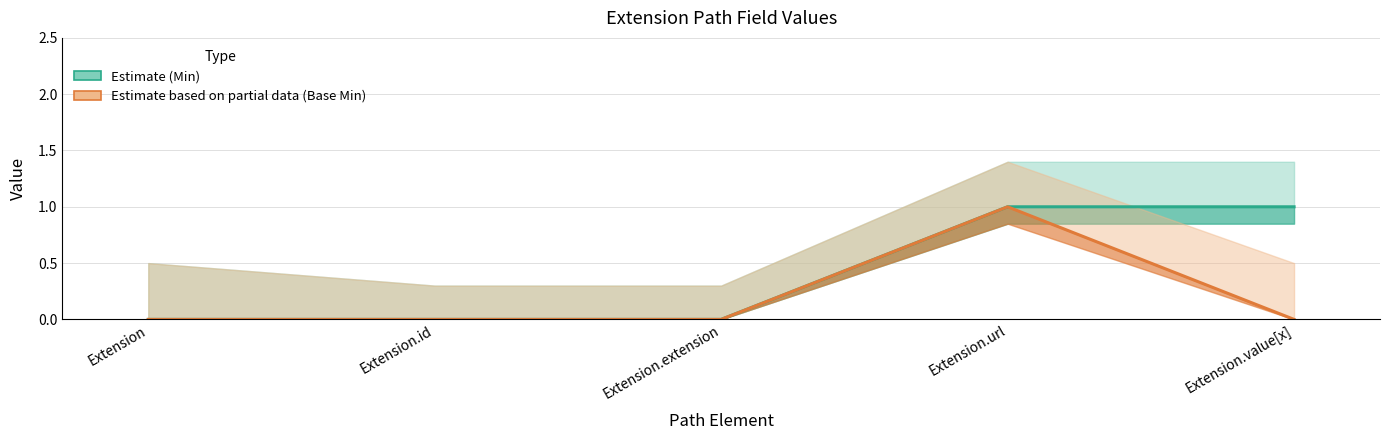

Reading left to right, list all the values displayed in this chart.

Estimate (Min): Extension=0	Extension.id=0	Extension.extension=0	Extension.url=1	Extension.value[x]=1
Estimate based on partial data (Base Min): Extension=0	Extension.id=0	Extension.extension=0	Extension.url=1	Extension.value[x]=0